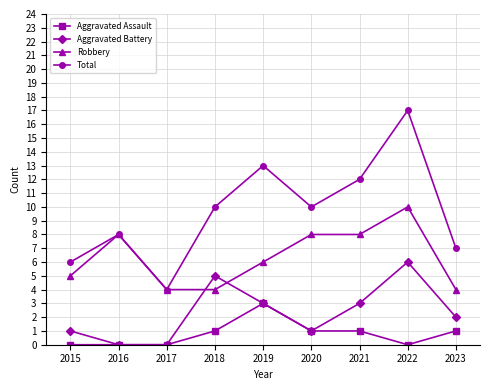

True or false: Robbery has a value of 7 at 2018.

False